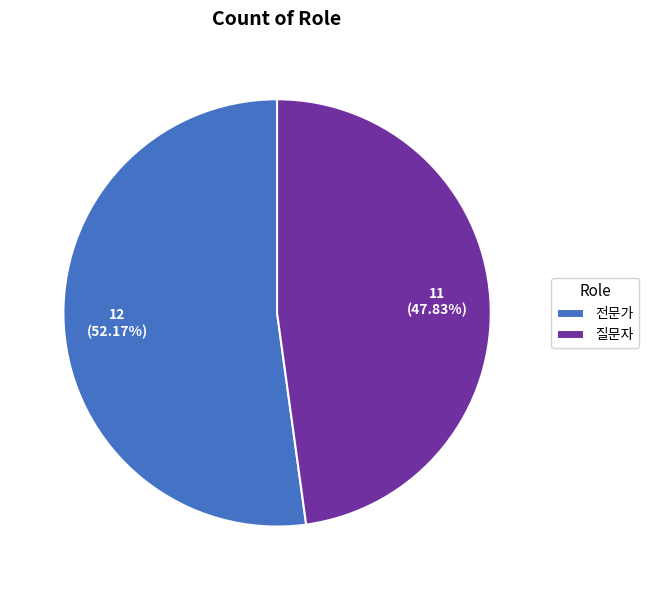

What is the ratio of the value at 전문가 to the value at 질문자?

1.1